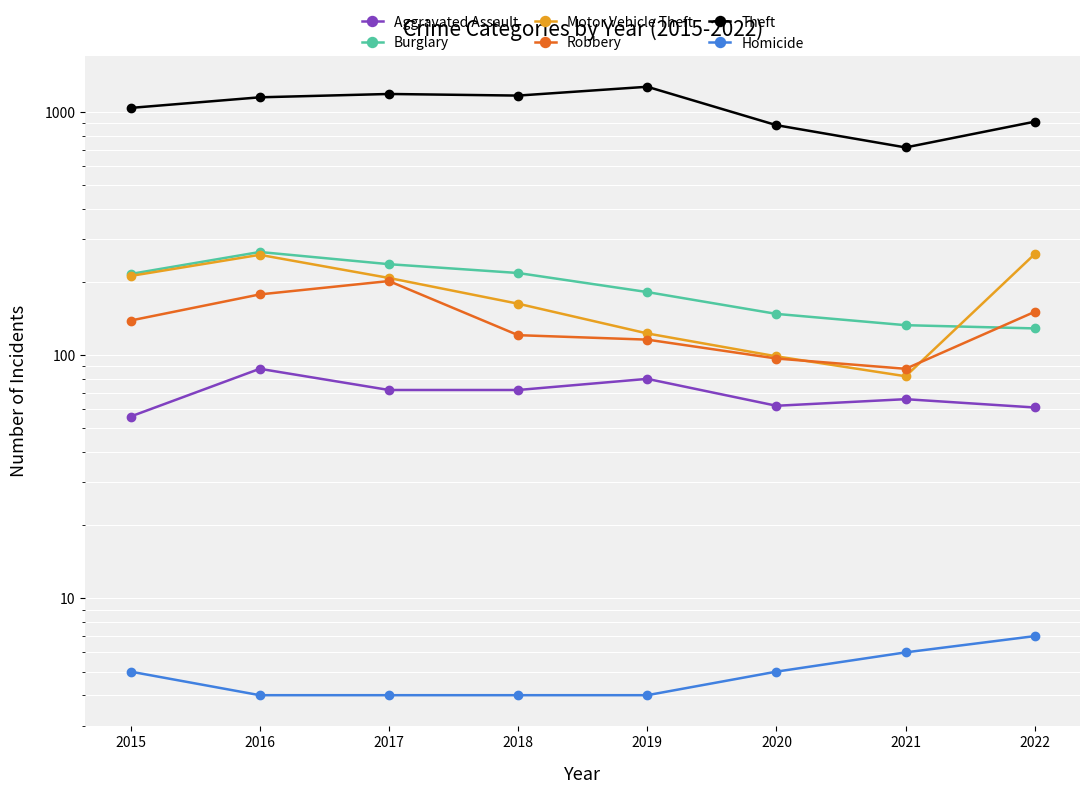

True or false: Theft and Robbery cross at least once.

False